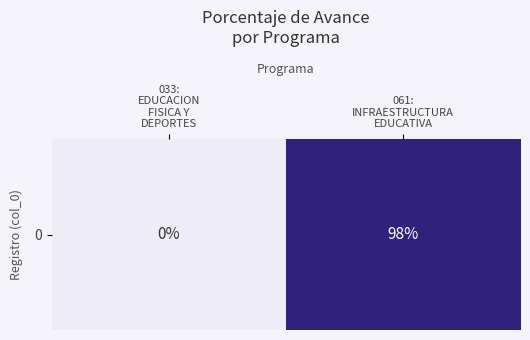

How many values are above zero?

1